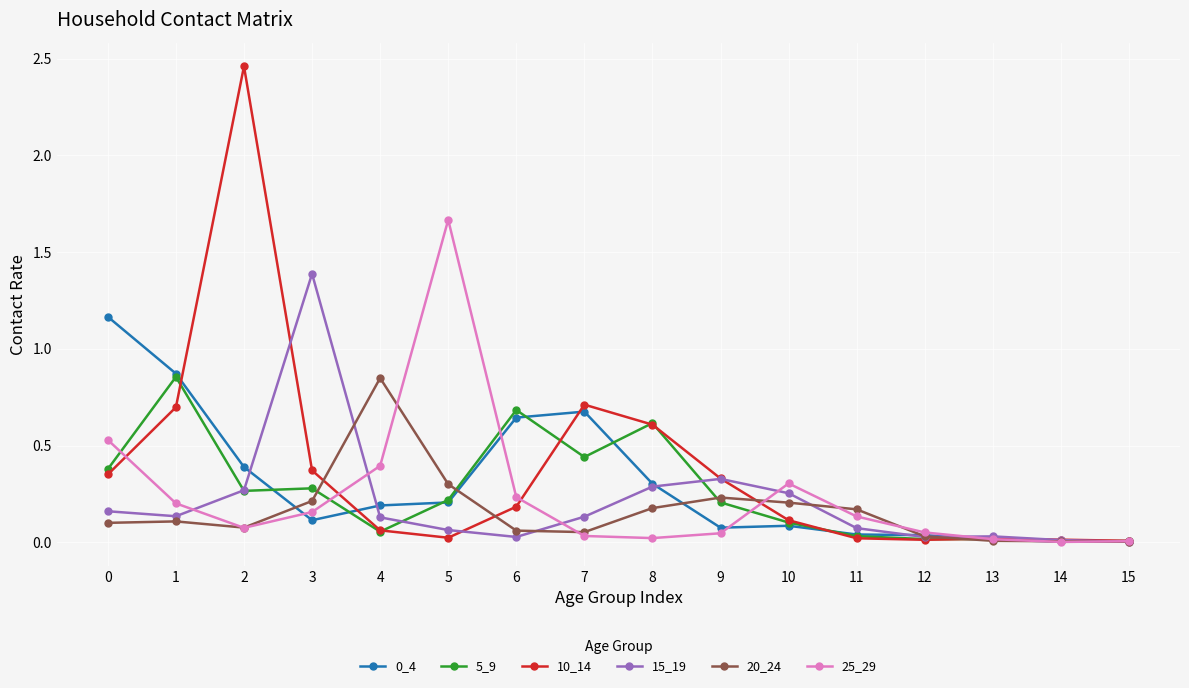

Is it true that 5_9 equals 0.5 at 0?

False